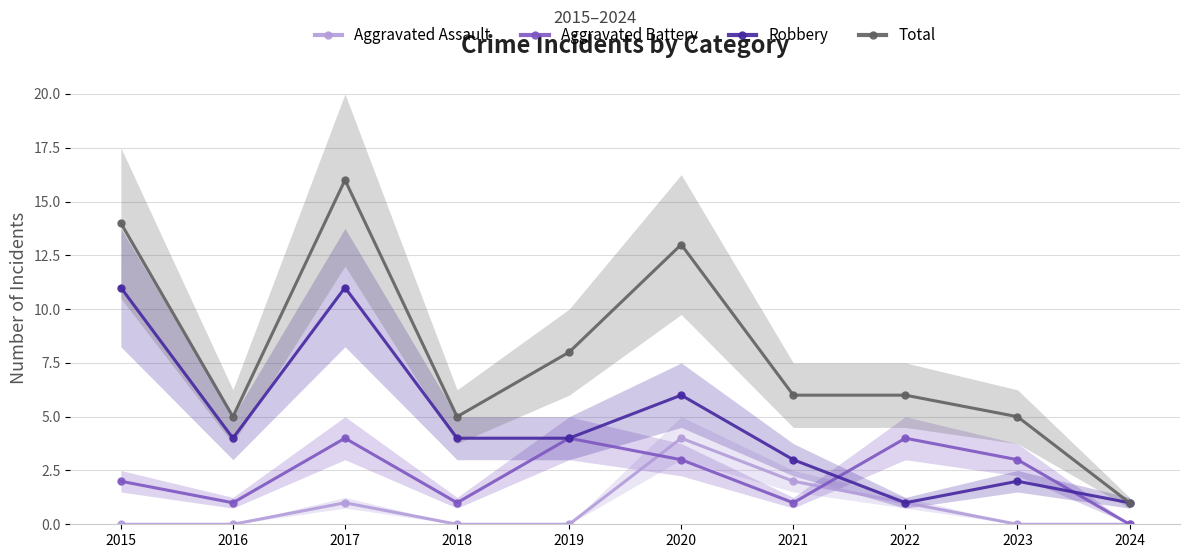

The Robbery series shows 7 at 2015. True or false?

False